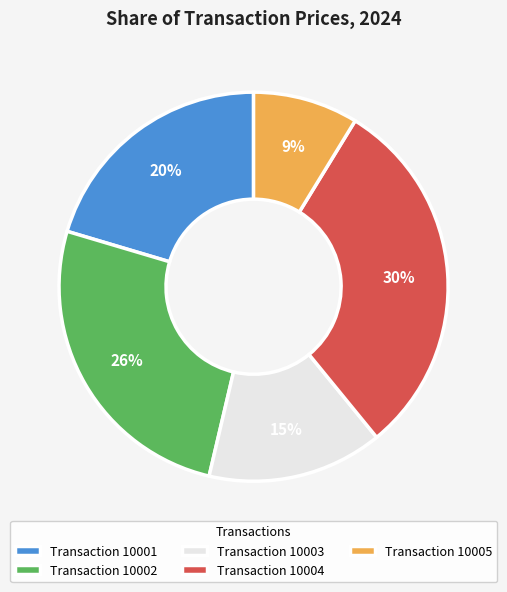

Count the number of slices in the pie.

5